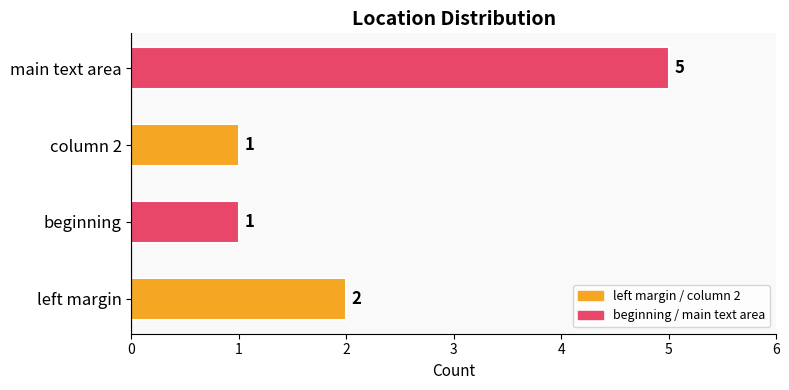

What is the maximum value shown in the chart?

5